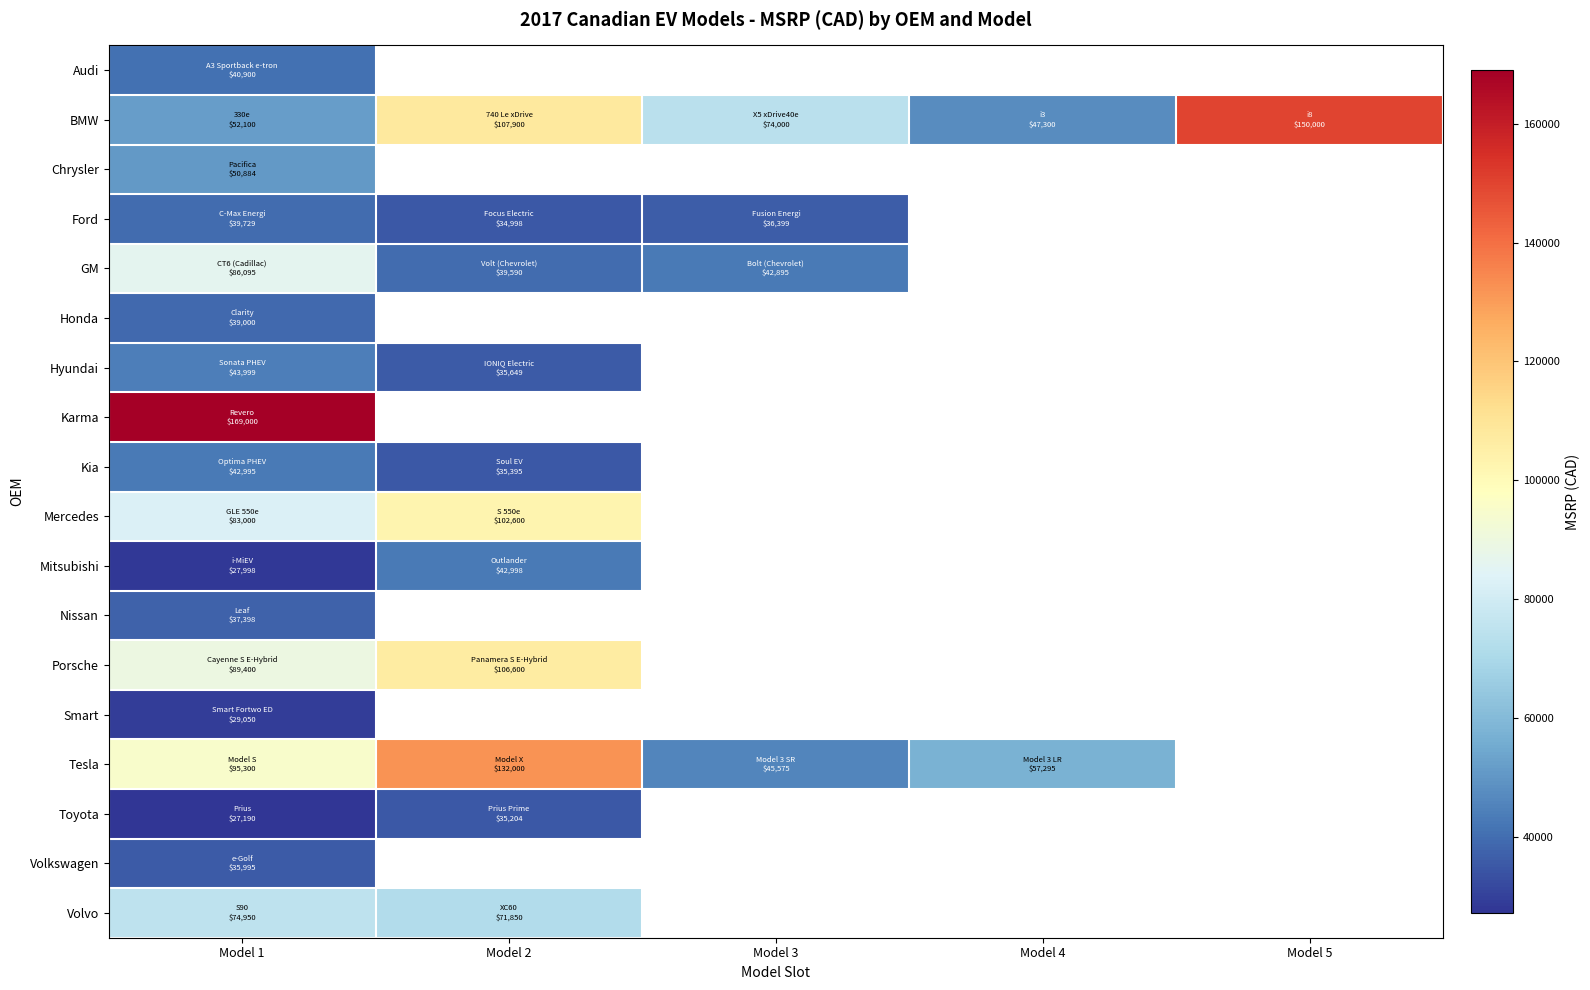

Which series has the largest total across all categories?

BMW